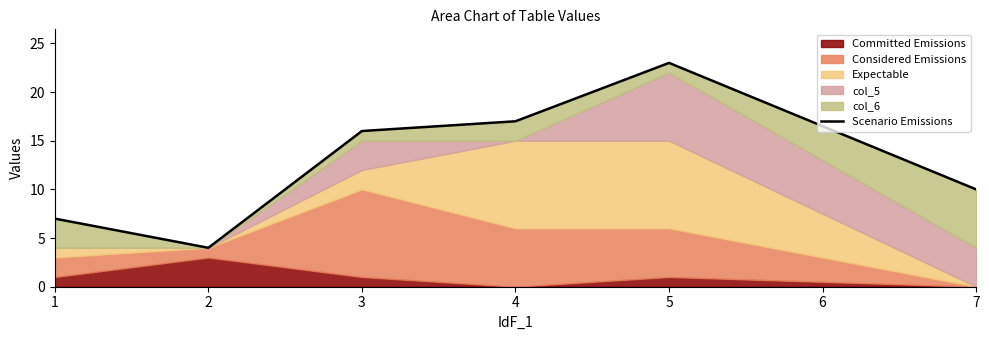

How many points are higher than both their immediate neighbors (excluding endpoints)?

1